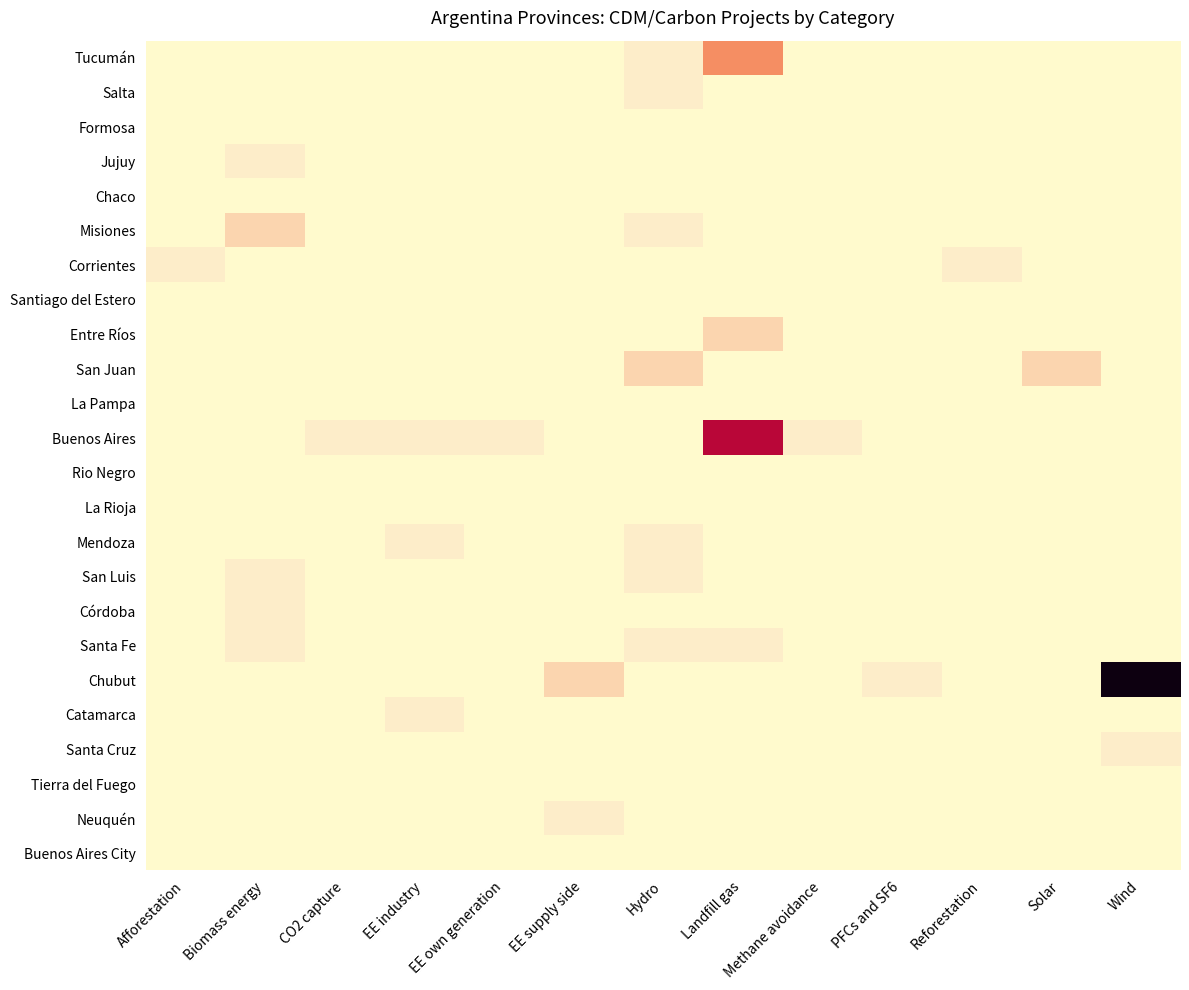

Which label corresponds to the largest value in the chart?

Wind